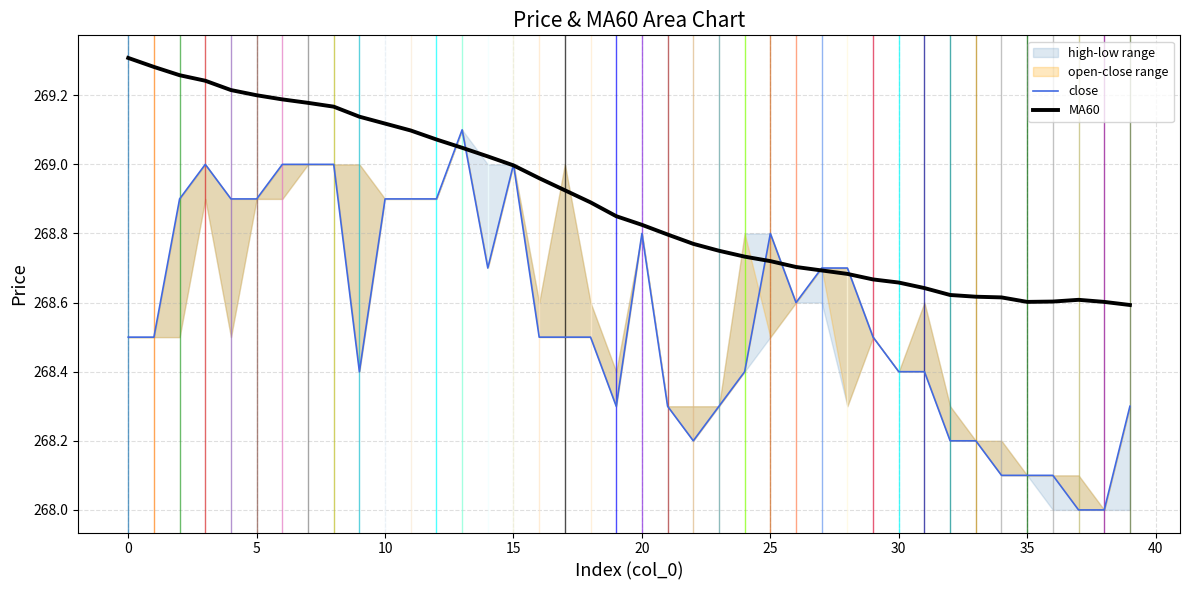

How many values in the close series exceed 268?

38